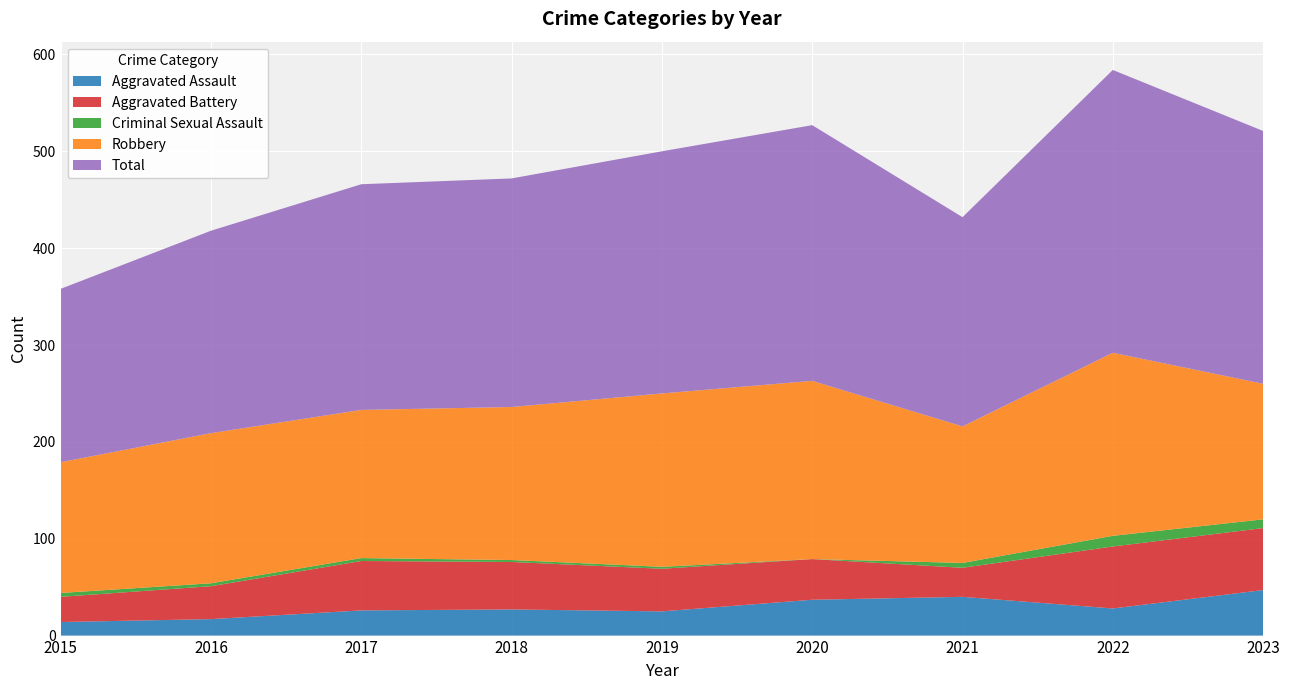

Reading right to left, what are all the values shown in this chart?

Aggravated Assault: 2023=47	2022=28	2021=40	2020=37	2019=25	2018=27	2017=26	2016=17	2015=14
Aggravated Battery: 2023=64	2022=64	2021=30	2020=42	2019=44	2018=49	2017=51	2016=34	2015=26
Criminal Sexual Assault: 2023=9	2022=11	2021=5	2020=0	2019=2	2018=2	2017=3	2016=3	2015=4
Robbery: 2023=140	2022=189	2021=141	2020=184	2019=179	2018=158	2017=153	2016=155	2015=135
Total: 2023=261	2022=292	2021=216	2020=264	2019=250	2018=236	2017=233	2016=209	2015=179